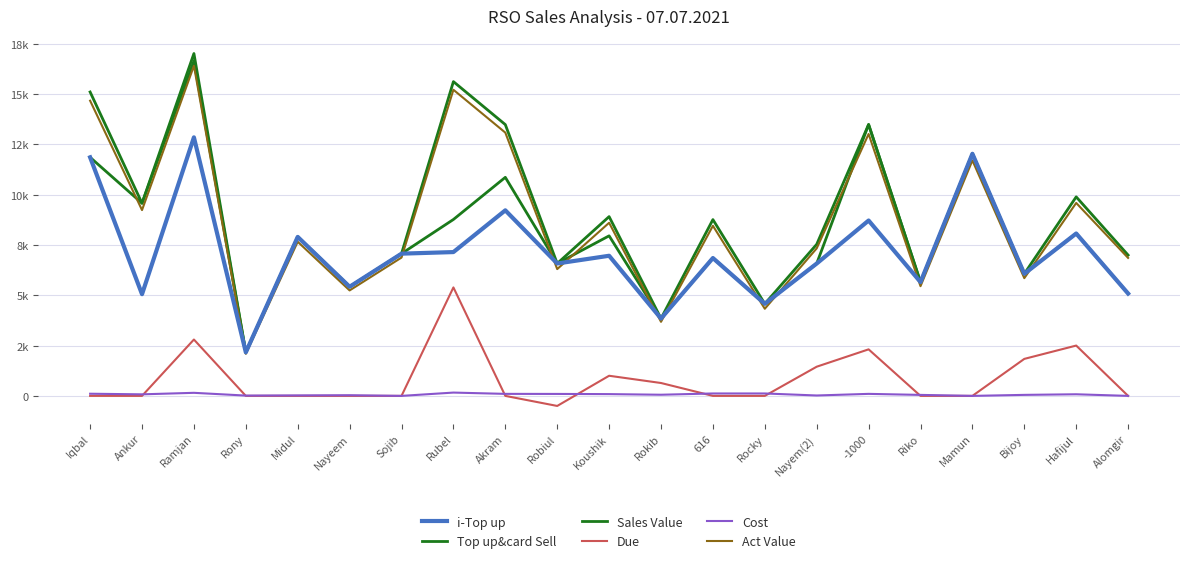

What is the sum of all Sales Value values?

187636.0